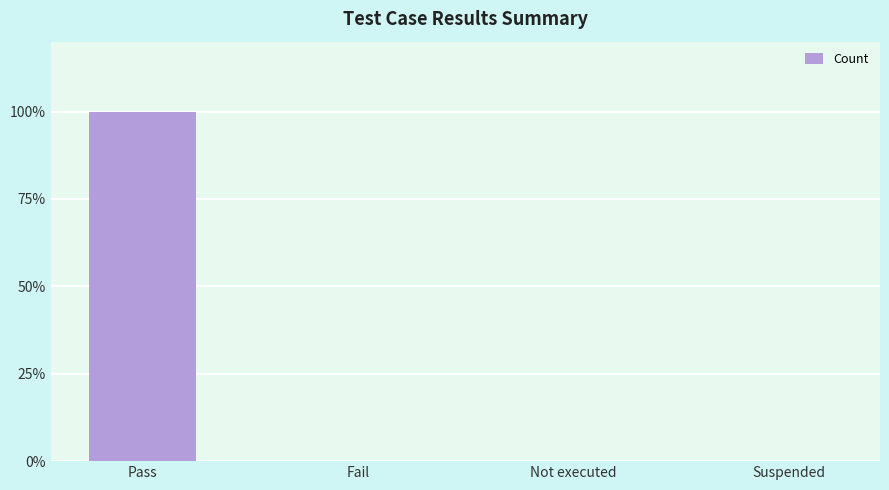

Where is the data nearest to the value 0?

Fail